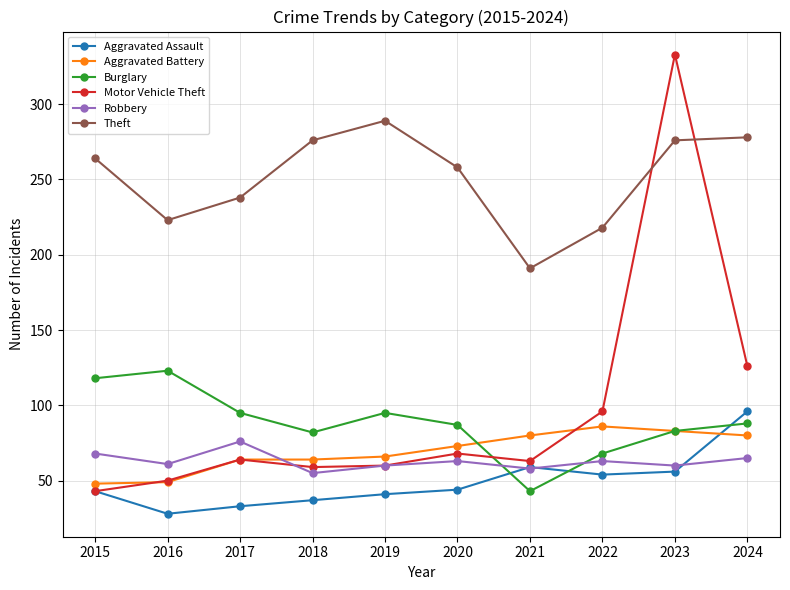

At 2018, list the series in order from largest to smallest.

Theft, Burglary, Aggravated Battery, Motor Vehicle Theft, Robbery, Aggravated Assault